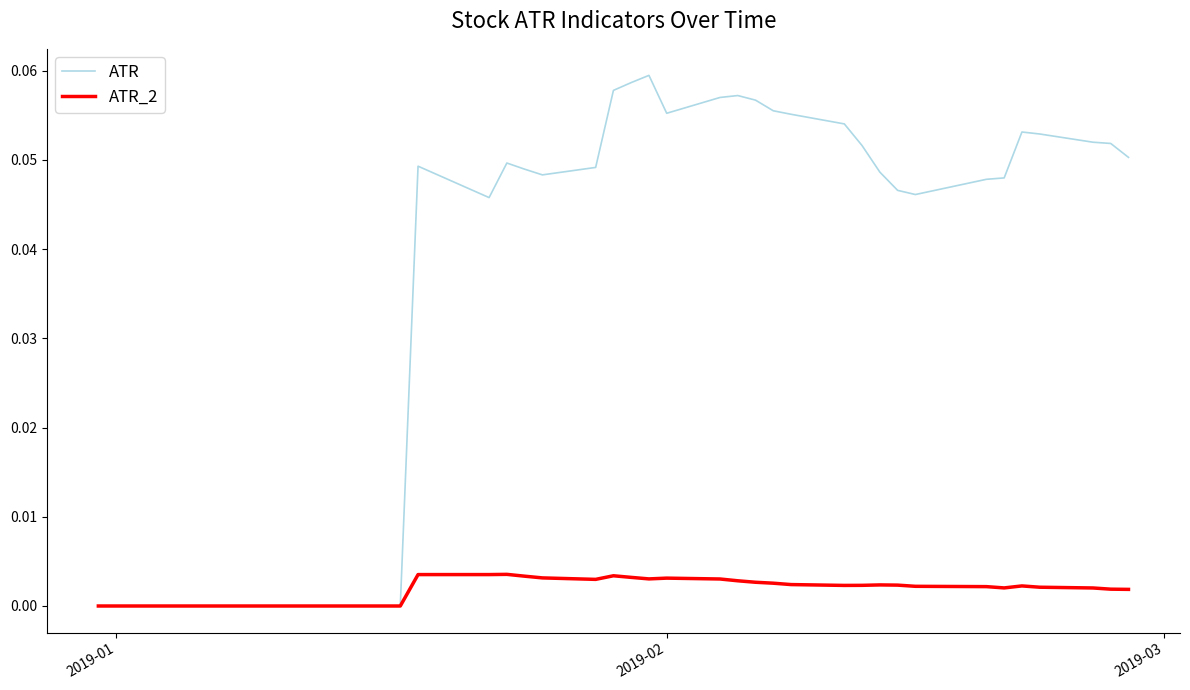

Which series has the largest total across all categories?

ATR